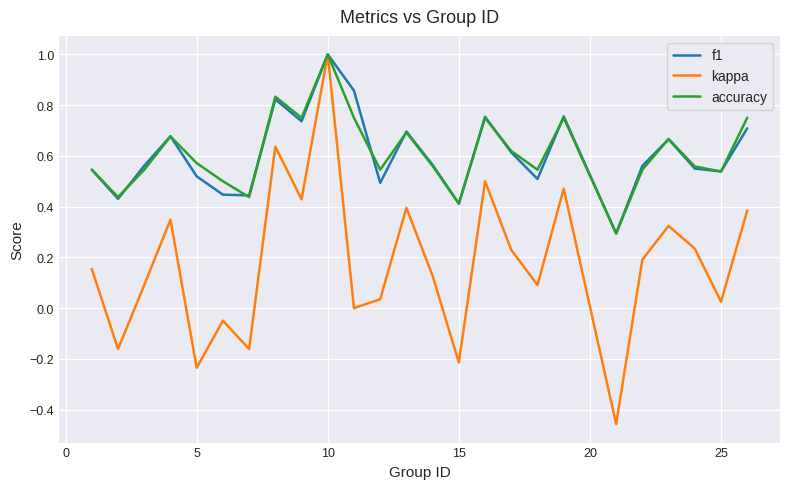

What is the maximum value for accuracy?

1.0